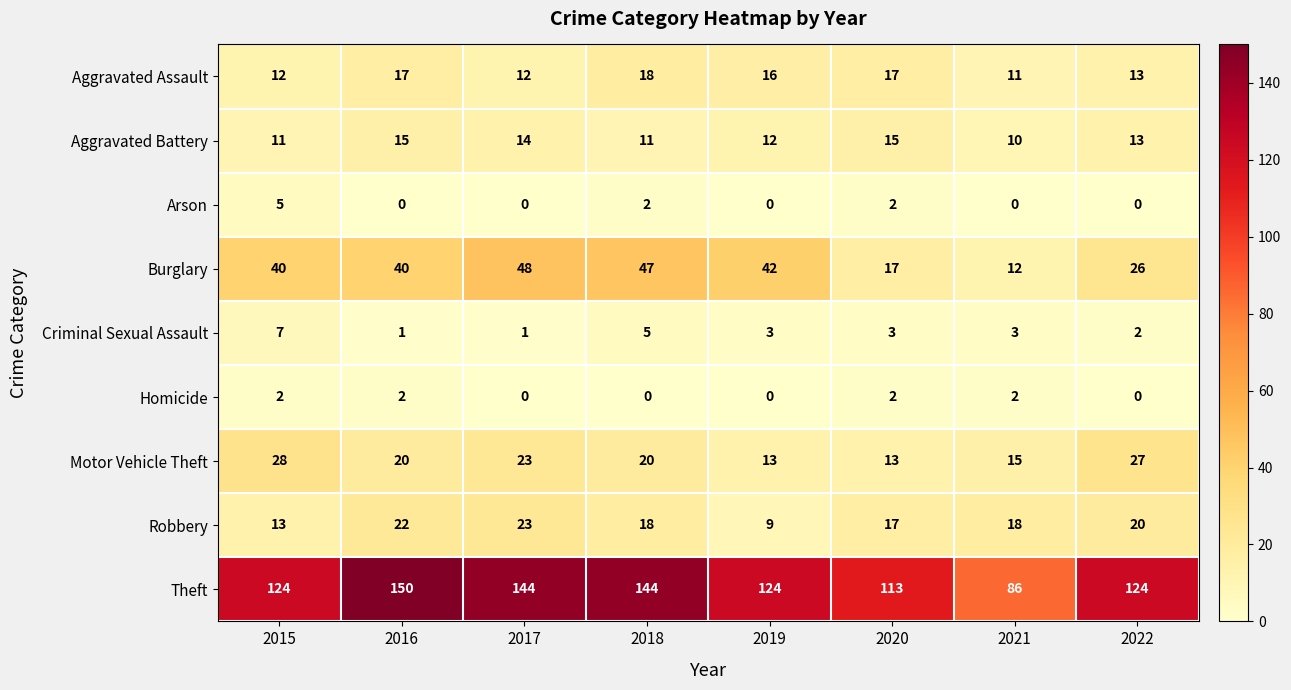

The Aggravated Assault series shows 12 at 2015. True or false?

True